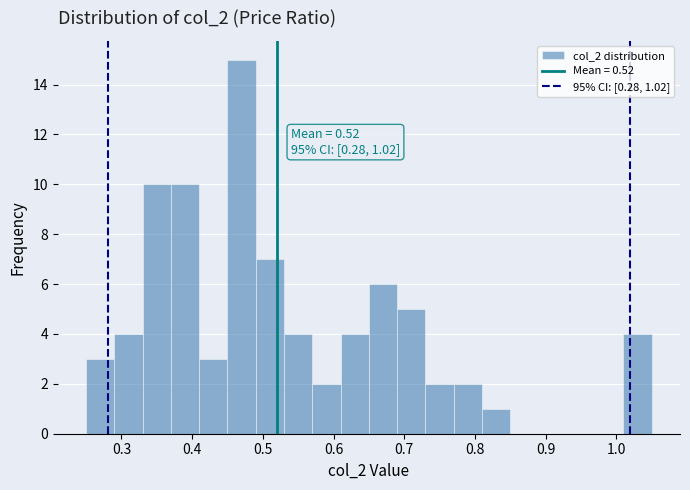

Over which range of the x-axis is the bar tallest?

0.45 to 0.49